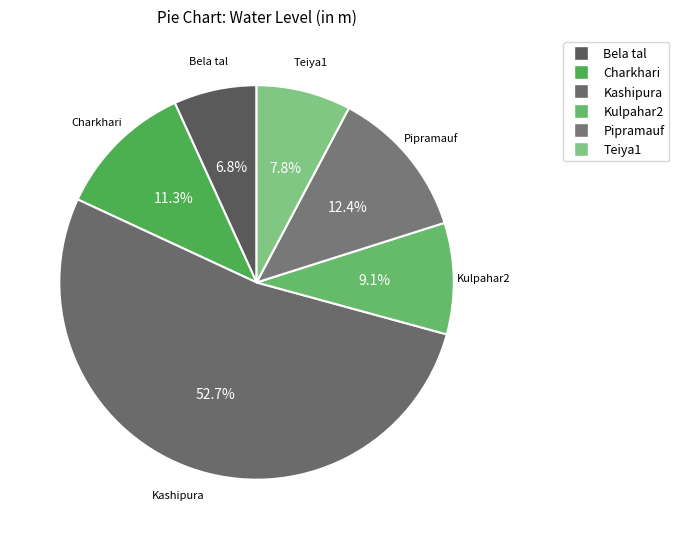

Is it true that Bela tal is 7% of the pie?

True